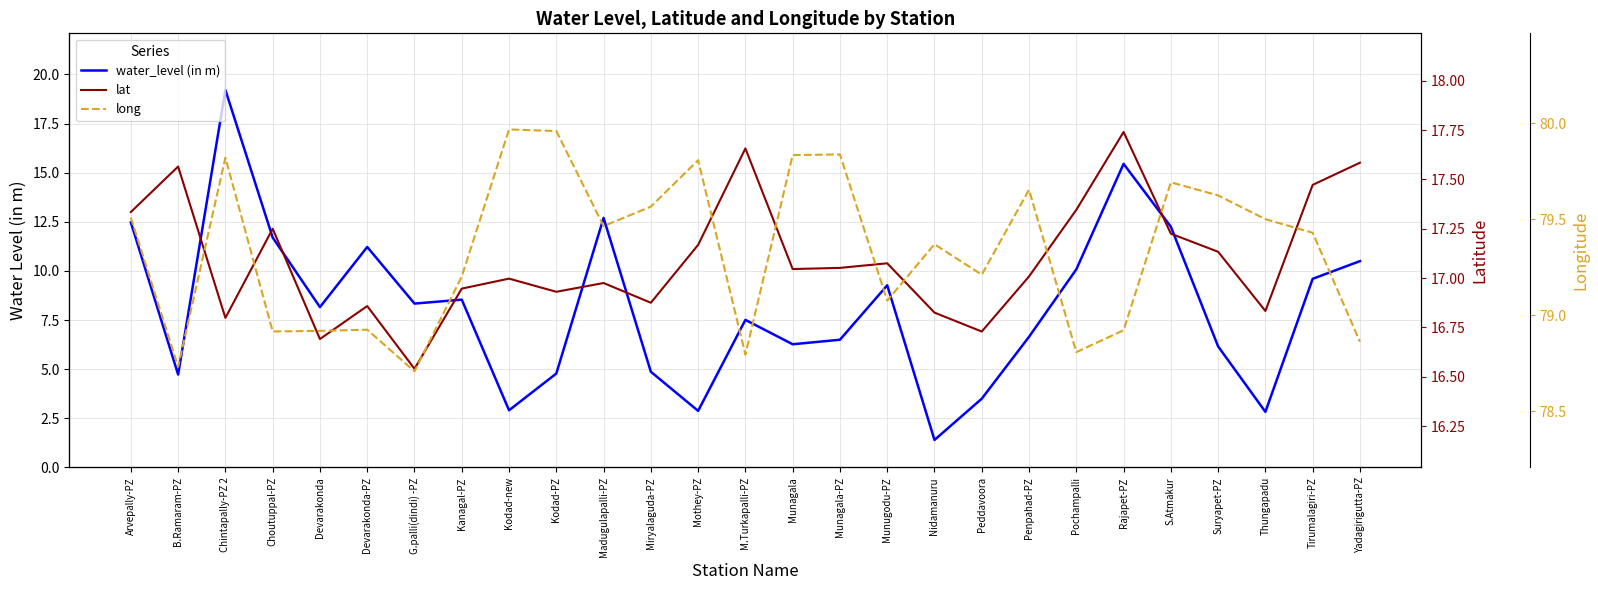

Rank the categories by water_level (in m) value from lowest to highest.

Nidamanuru, Thungapadu, Mothey-PZ, Kodad-new, Peddavoora, B.Ramaram-PZ, Kodad-PZ, Miryalaguda-PZ, Suryapet-PZ, Munagala, Munagala-PZ, Penpahad-PZ, M.Turkapalli-PZ, Devarakonda, G.palli(dindi) -PZ, Kanagal-PZ, Munugodu-PZ, Tirumalagiri-PZ, Pochampalli, Yadagirigutta-PZ, Devarakonda-PZ, Choutuppal-PZ, S.Atmakur, Arvepally-PZ, Madugulapalli-PZ, Rajapet-PZ, Chintapally-PZ 2